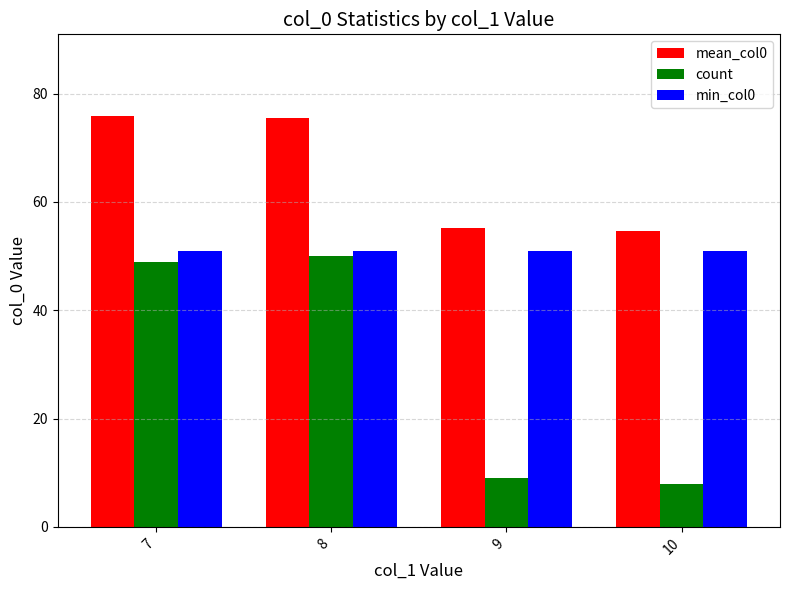

The count series shows 50.0 at 8. True or false?

True